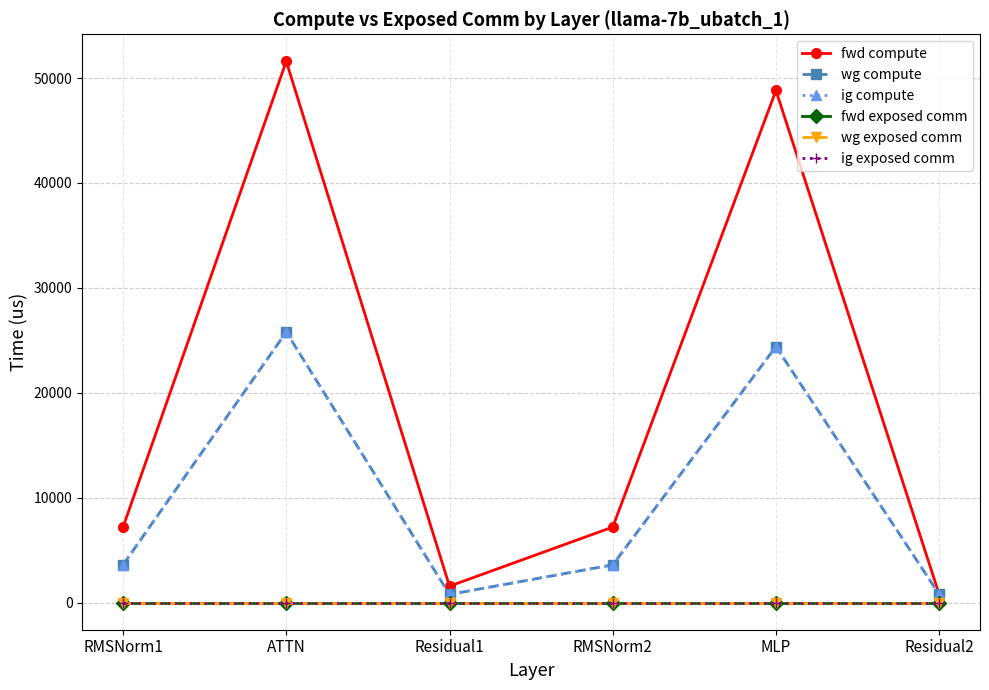

Does the chart have visible grid lines?

Yes